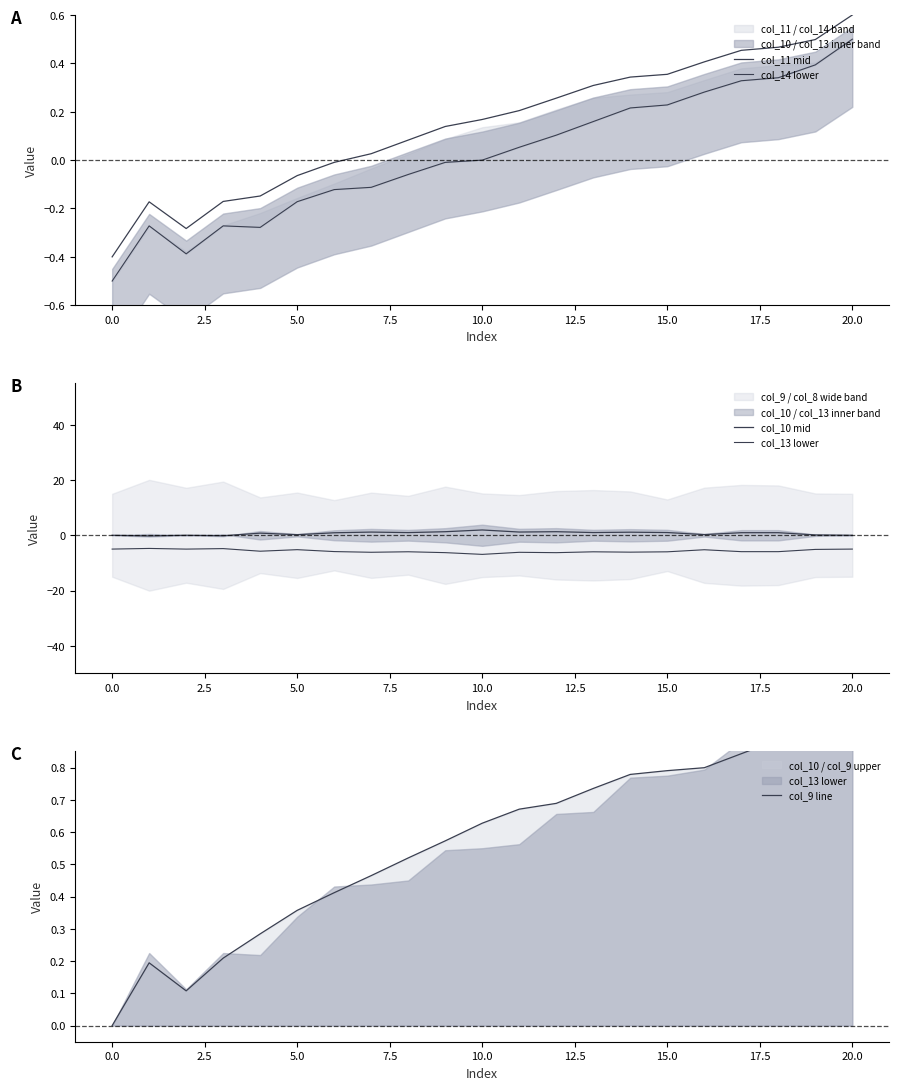

What is the sum of the col_11 mid values at 13 and 18?

0.8